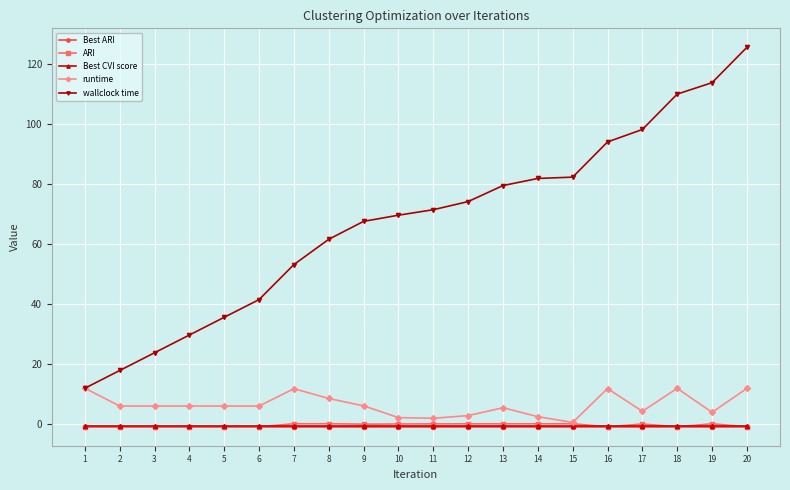

True or false: Best CVI score and wallclock time intersect in this chart.

False